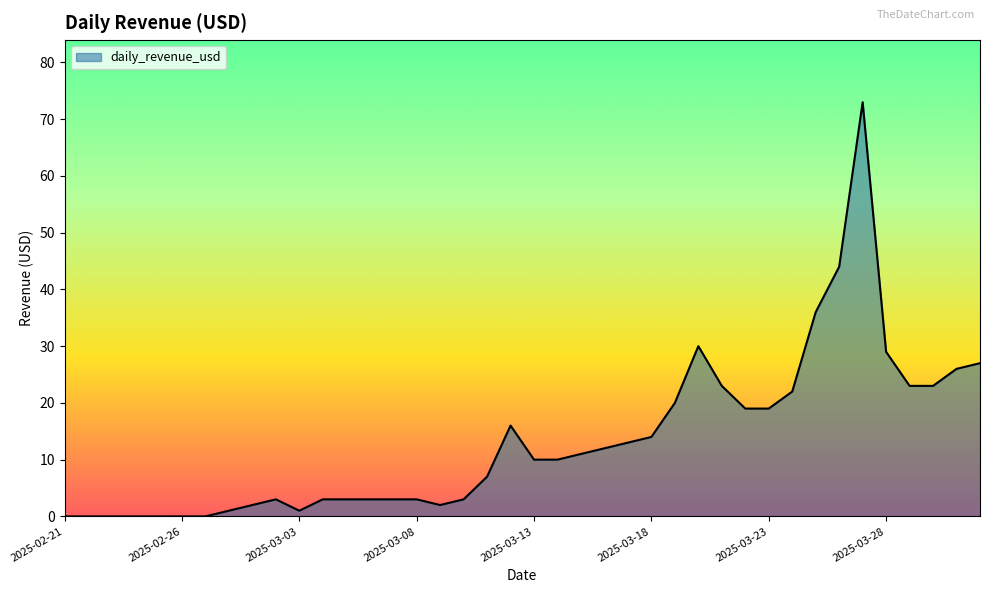

What is the maximum value shown in the chart?

73